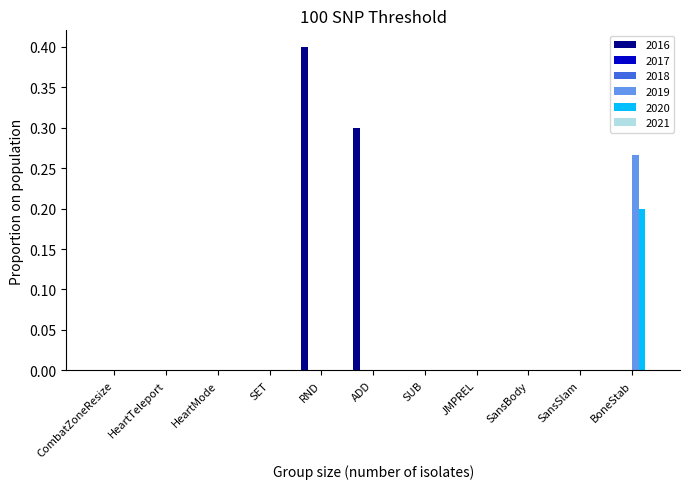

Reading left to right, extract all data points from this chart.

2016: 0.0	0.0	0.0	0.0	0.4	0.3	0.0	0.0	0.0	0.0	0.0
2019: 0.0	0.0	0.0	0.0	0.0	0.0	0.0	0.0	0.0	0.0	0.3
2020: 0.0	0.0	0.0	0.0	0.0	0.0	0.0	0.0	0.0	0.0	0.2